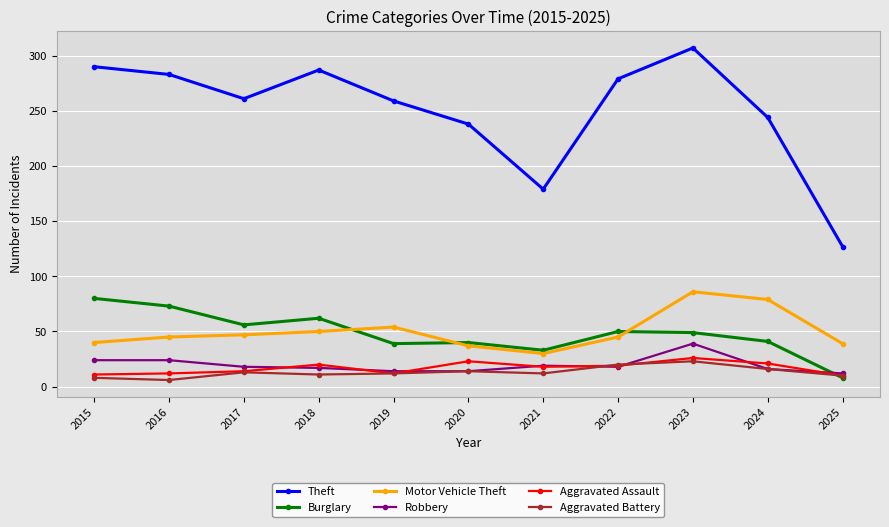

True or false: Aggravated Assault and Robbery cross at least once.

True